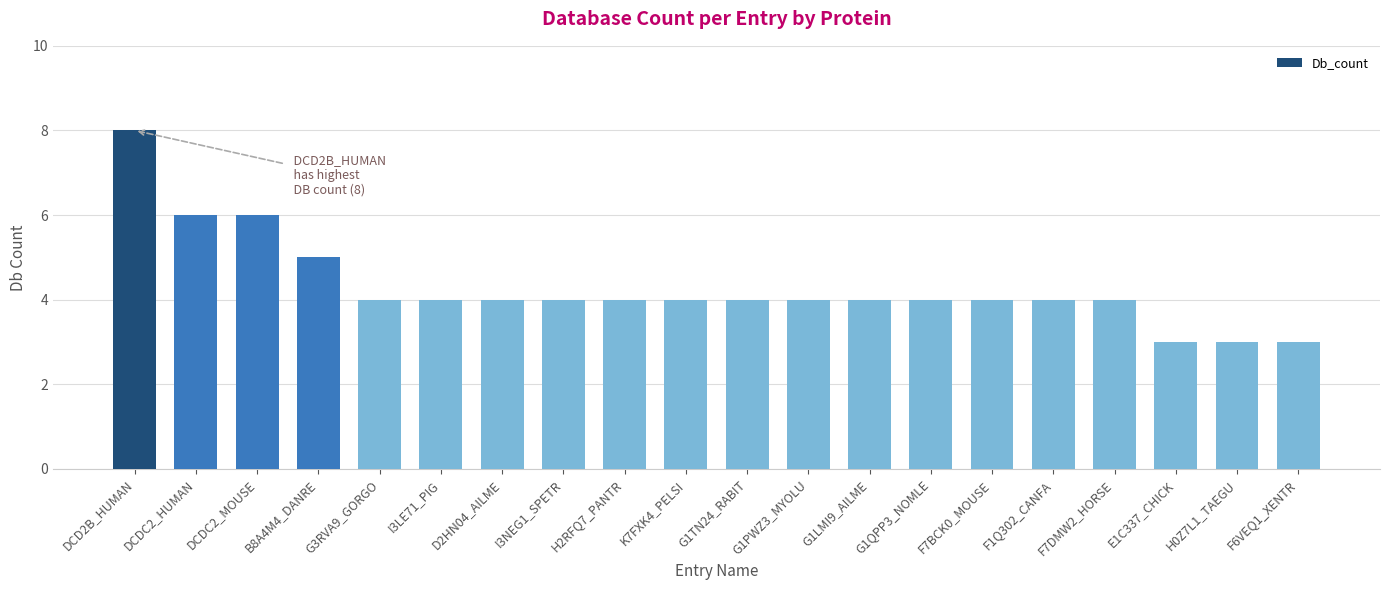

What is the sum of all values?

86